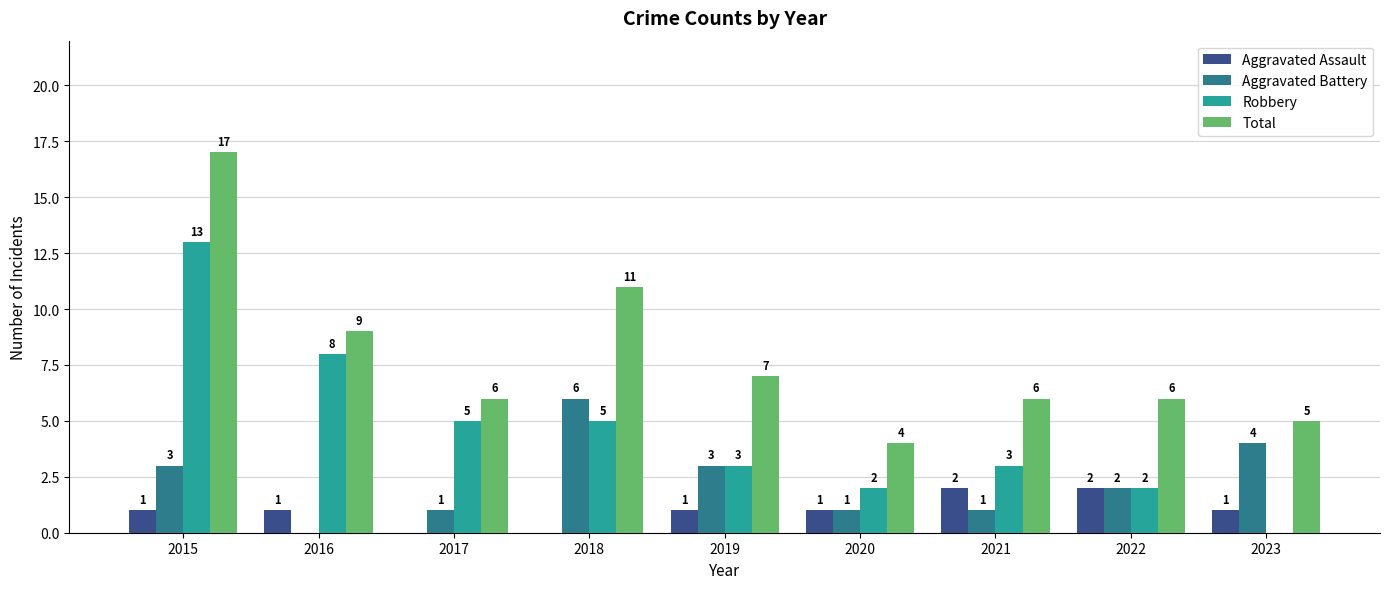

At which category is the sum across all series the highest?

2015